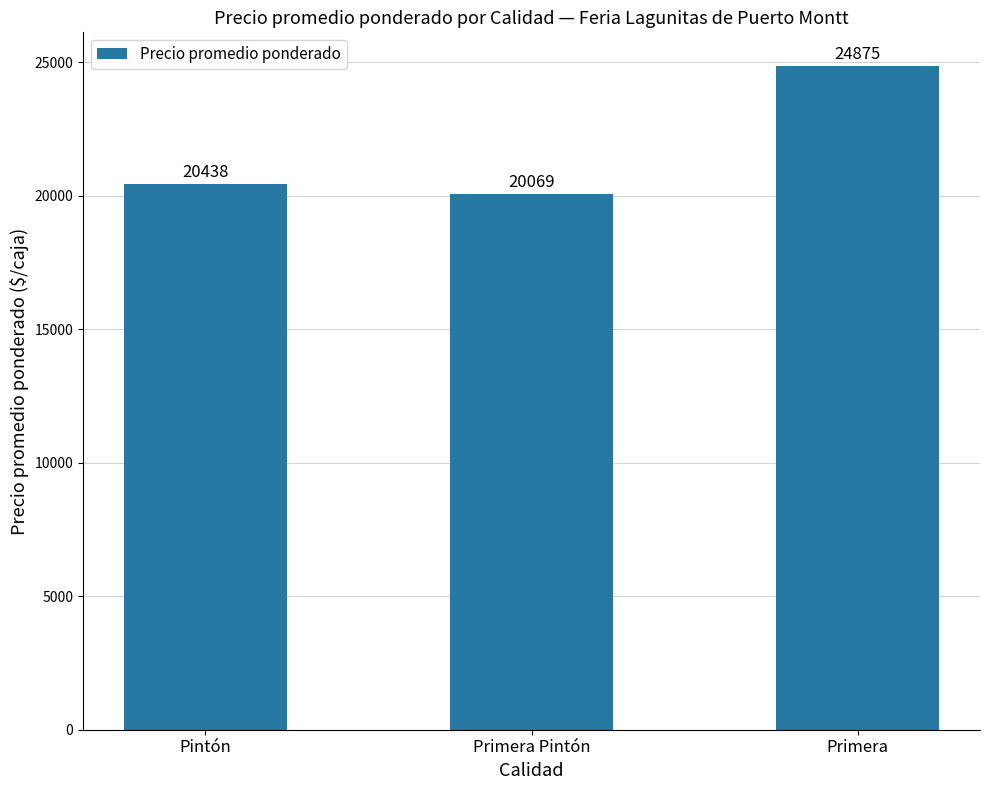

Are the bars grouped side by side (vs. stacked)?

No